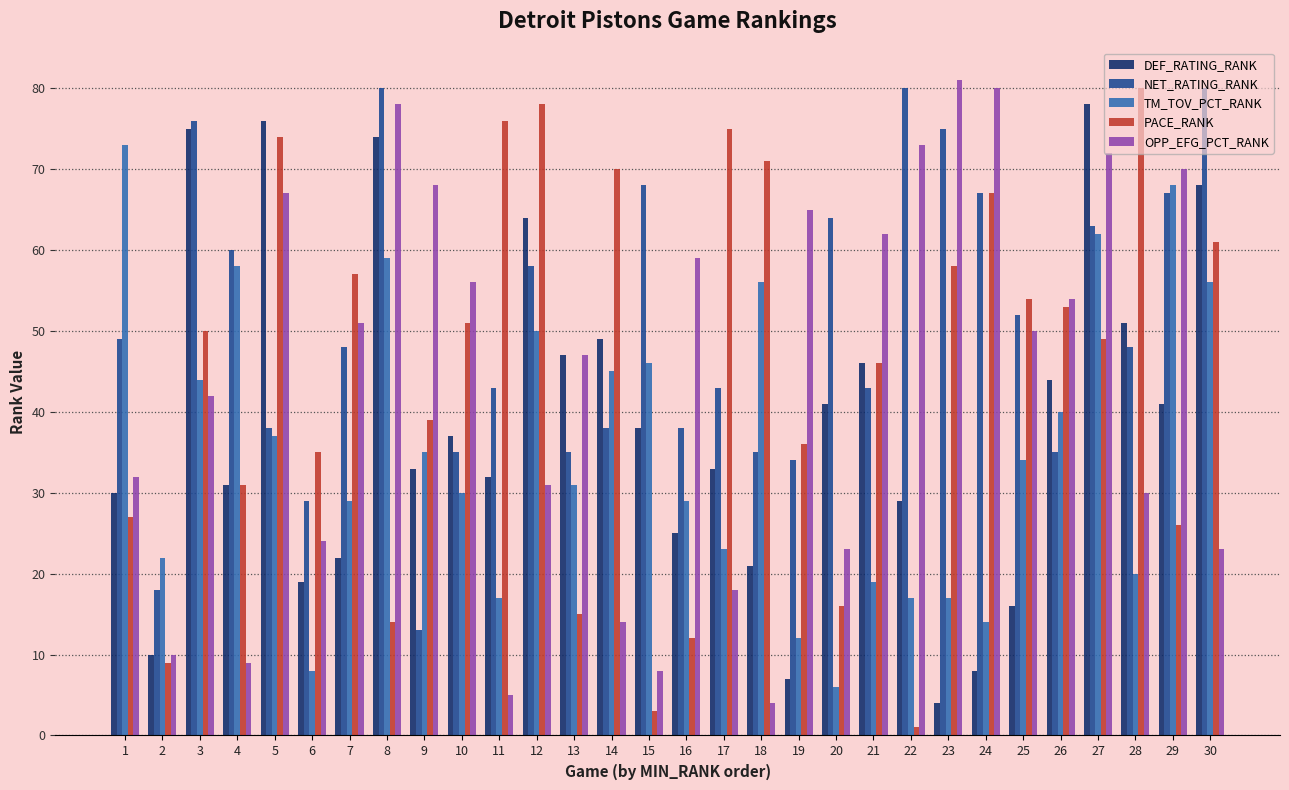

At which label does OPP_EFG_PCT_RANK reach its peak?

23